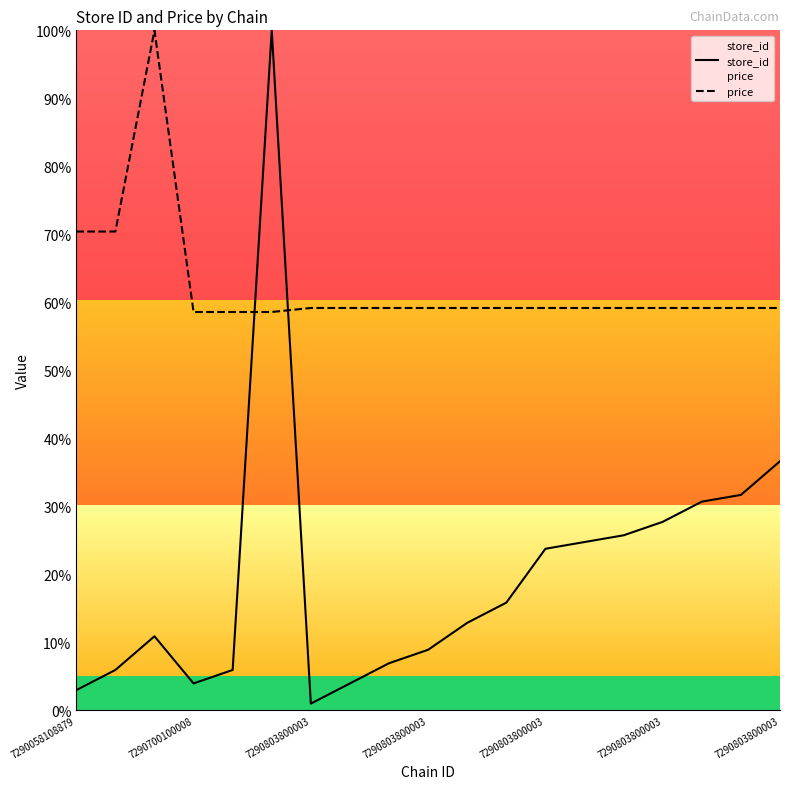

Count the price values in the range 0 to 1.

19